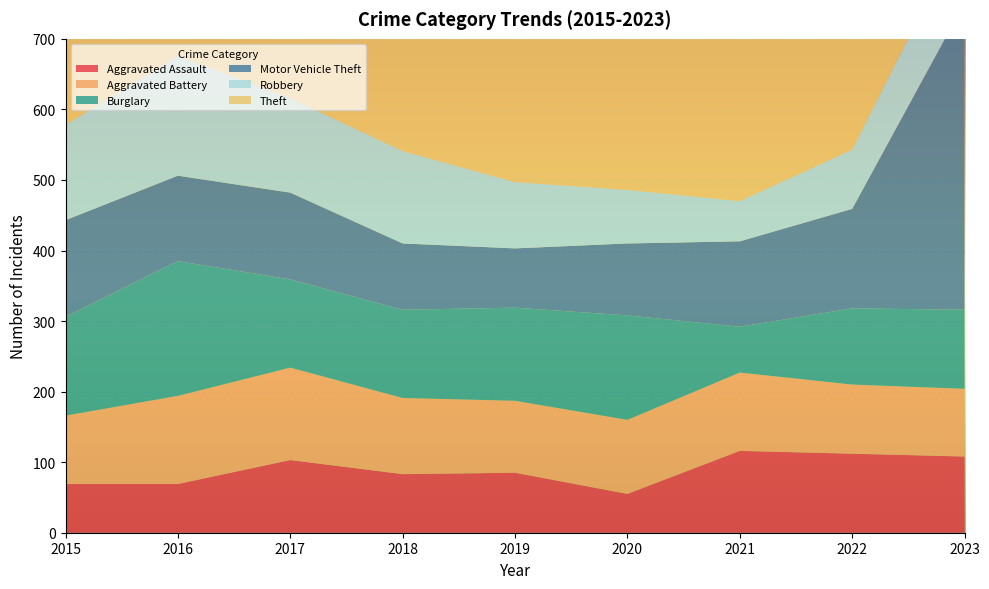

Reading left to right, transcribe all the data shown in this chart.

Aggravated Assault: 69	69	103	83	85	55	116	112	108
Aggravated Battery: 97	125	131	108	102	105	111	98	96
Burglary: 140	191	125	125	132	148	65	108	112
Motor Vehicle Theft: 137	121	123	94	84	102	121	141	435
Robbery: 135	170	134	131	94	76	57	84	108
Theft: 478	549	543	527	491	427	359	425	368